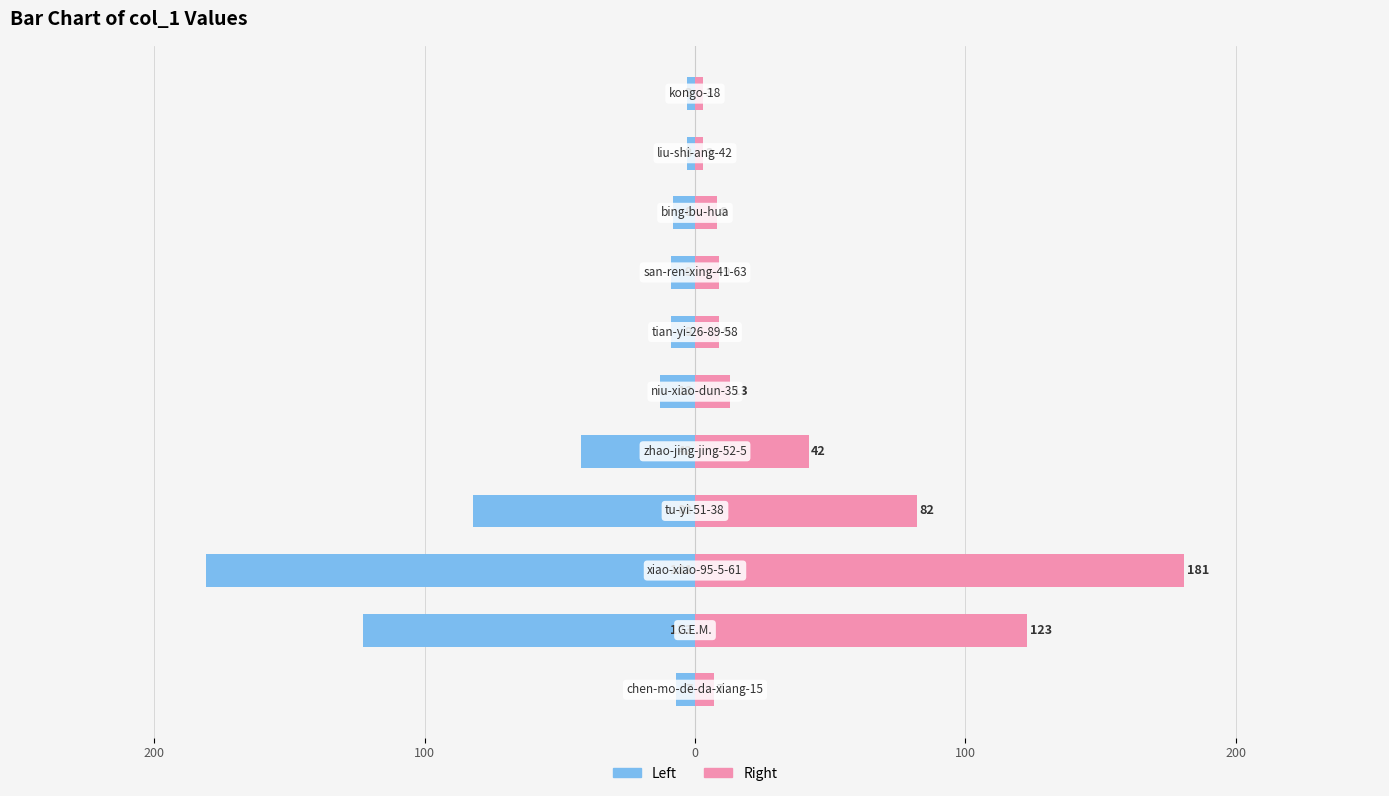

What is the spread (max minus min) of values at 100?

362